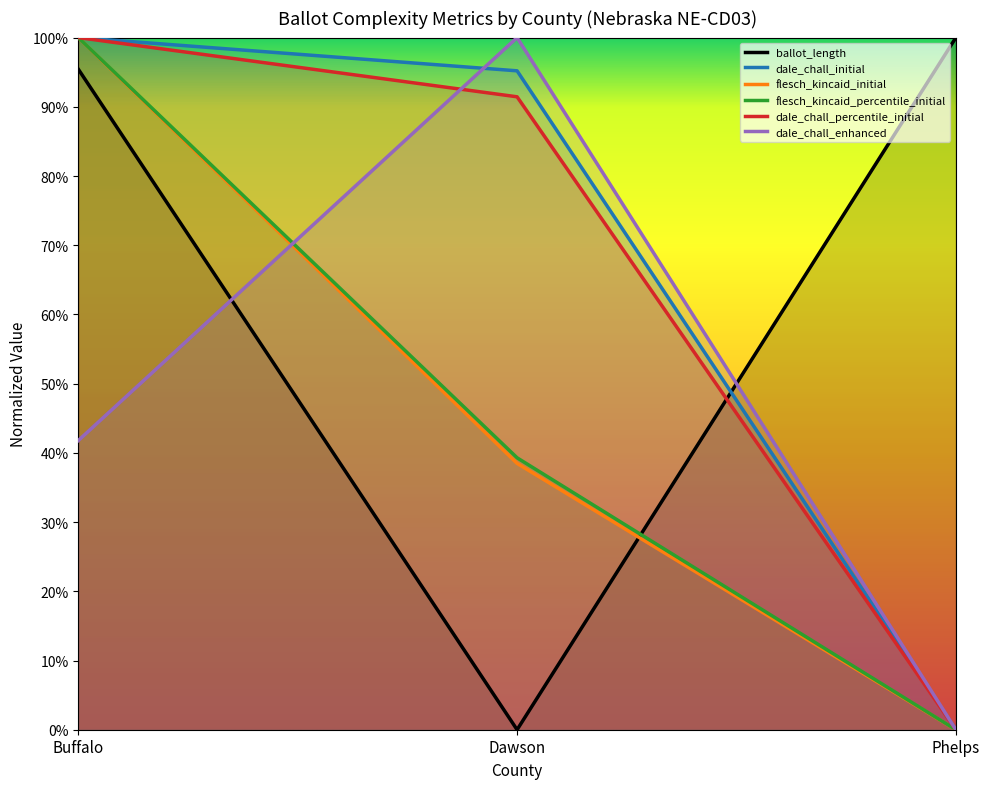

Between Buffalo and Phelps, which is larger?

Phelps